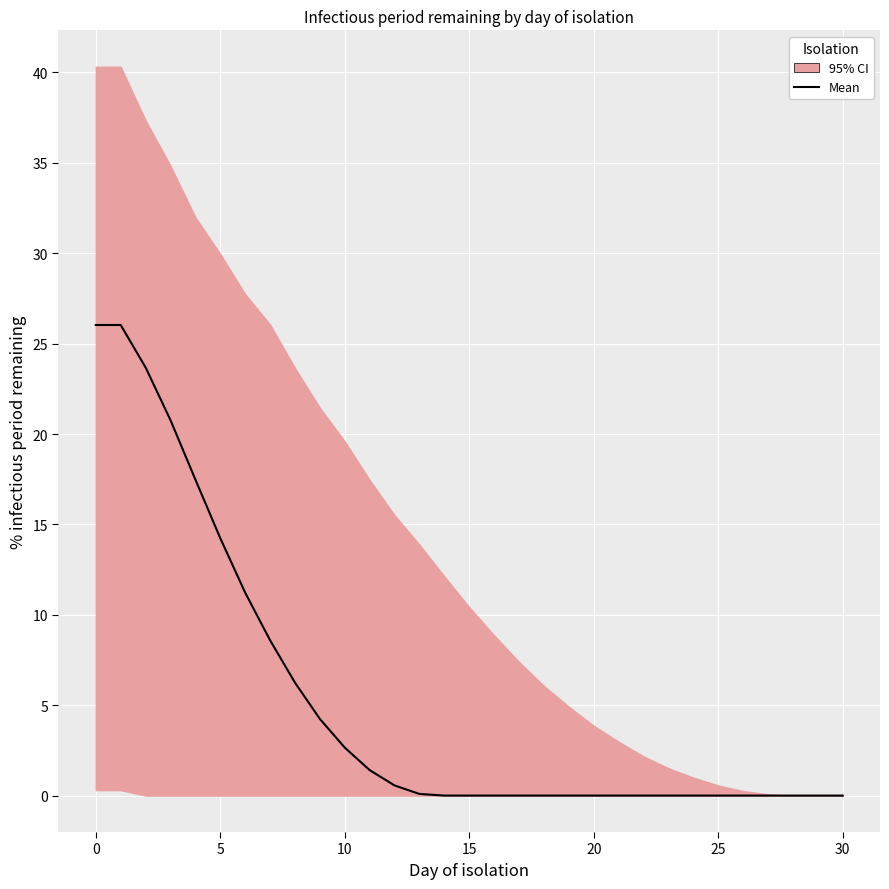

True or false: the data shows 0.0 at 26.

True